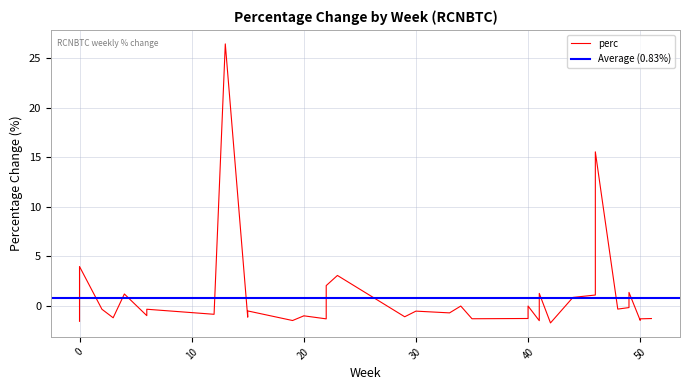

How many values are above zero?

12